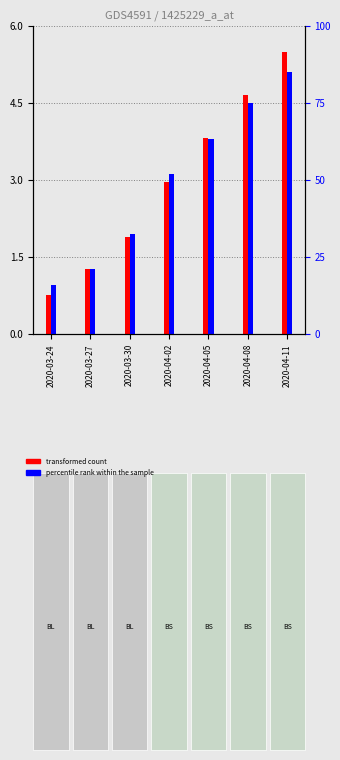

What is the smallest value displayed?

0.8